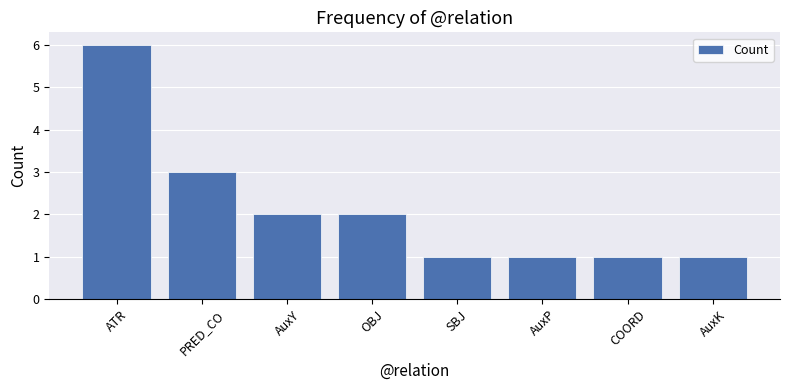

Does the chart contain any negative values?

No